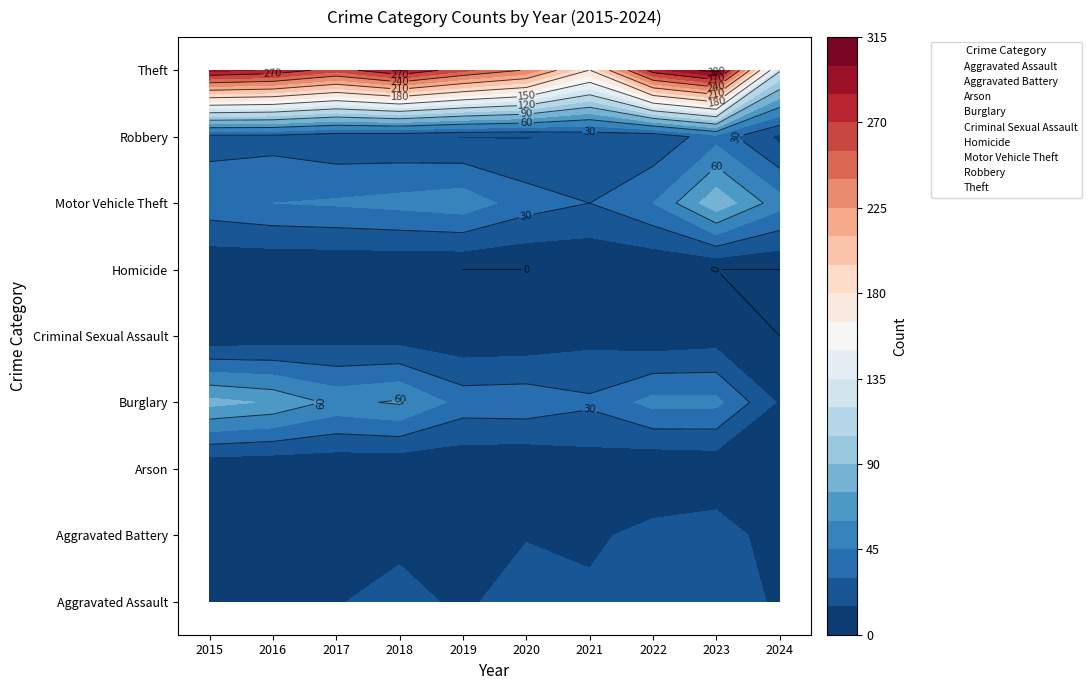

What is the spread (max minus min) of values at 2022?

279